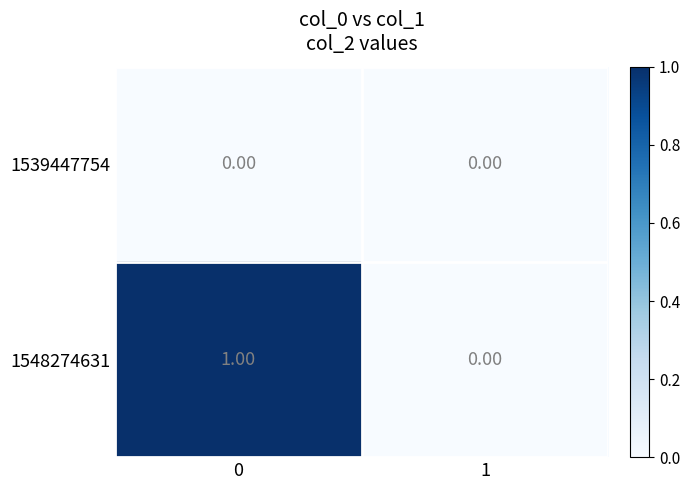

Which series has the largest total across all categories?

1548274631